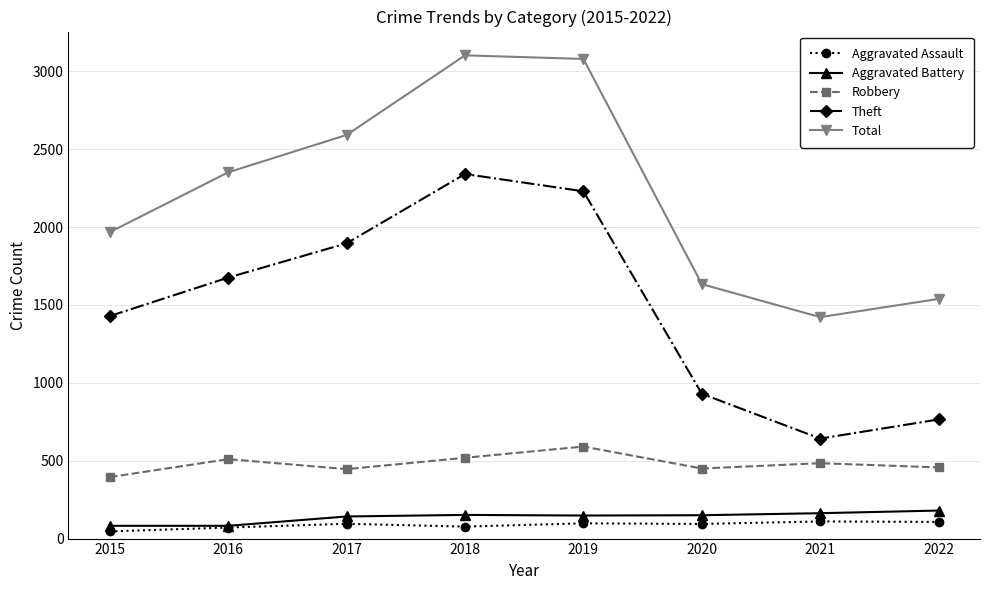

The value of Aggravated Battery at 2021 is 163. True or false?

True